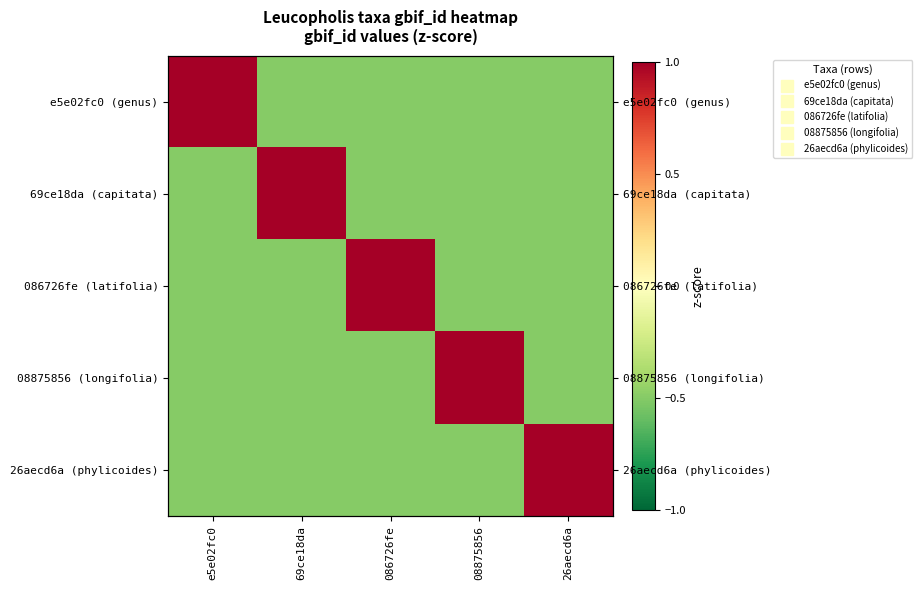

Which has a higher value, 08875856 or 26aecd6a?

08875856